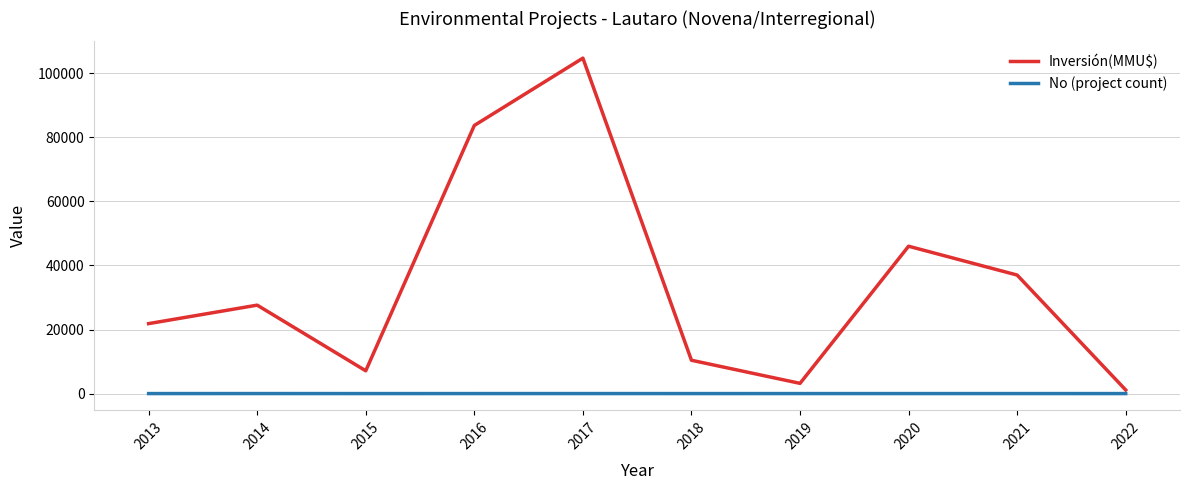

Is the value of Inversión(MMU$) at 2016 greater than the value of No (project count) at 2018?

Yes